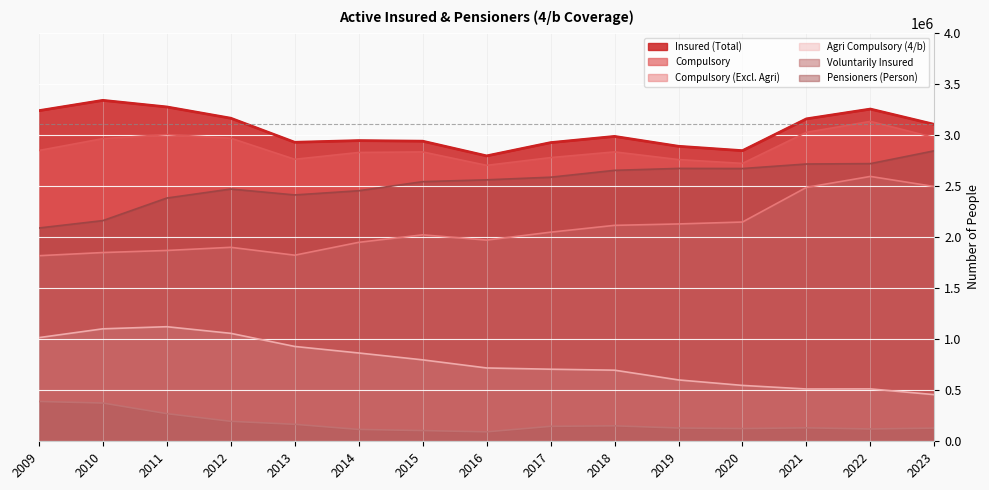

How many interior local valleys does the Pensioners (Person) series have?

2